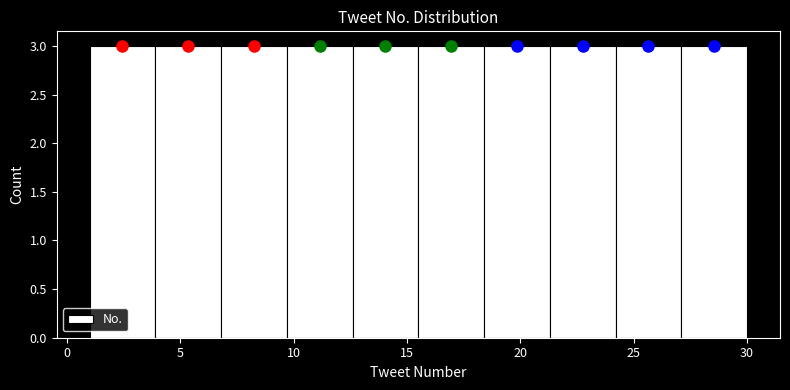

Reading left to right, list every bar in this chart as the range it spans on the x-axis followed by its height. Neither the bar edges nor the heights are printed on the chart, so give them approximately, as read against the axes.

1.0 to 3.9: 3
3.9 to 6.8: 3
6.8 to 9.7: 3
9.7 to 12.6: 3
12.6 to 15.5: 3
15.5 to 18.4: 3
18.4 to 21.3: 3
21.3 to 24.2: 3
24.2 to 27.1: 3
27.1 to 30.0: 3